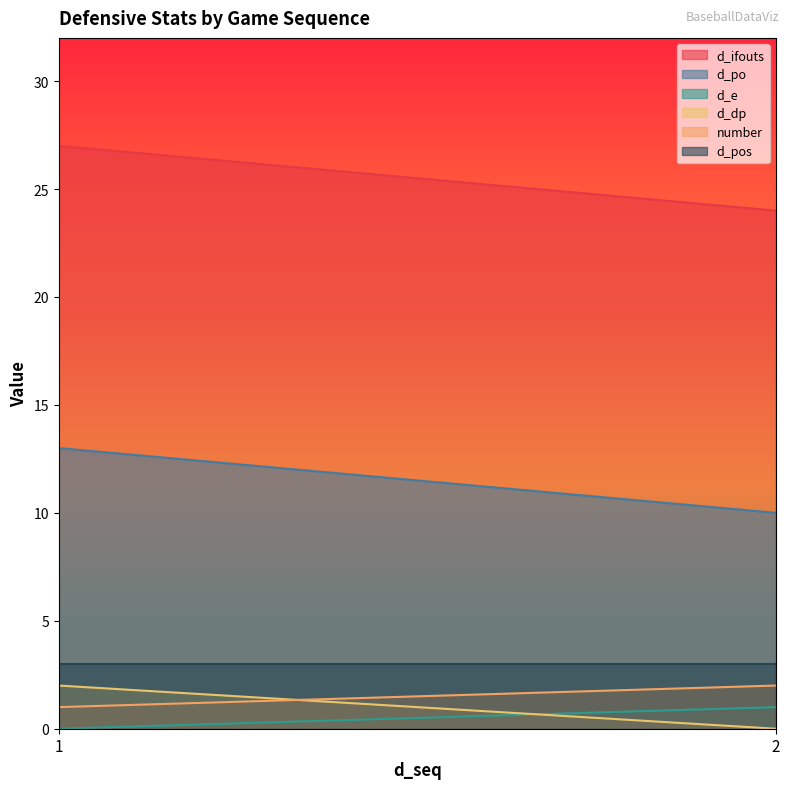

What is the spread (max minus min) of values at 2?

24